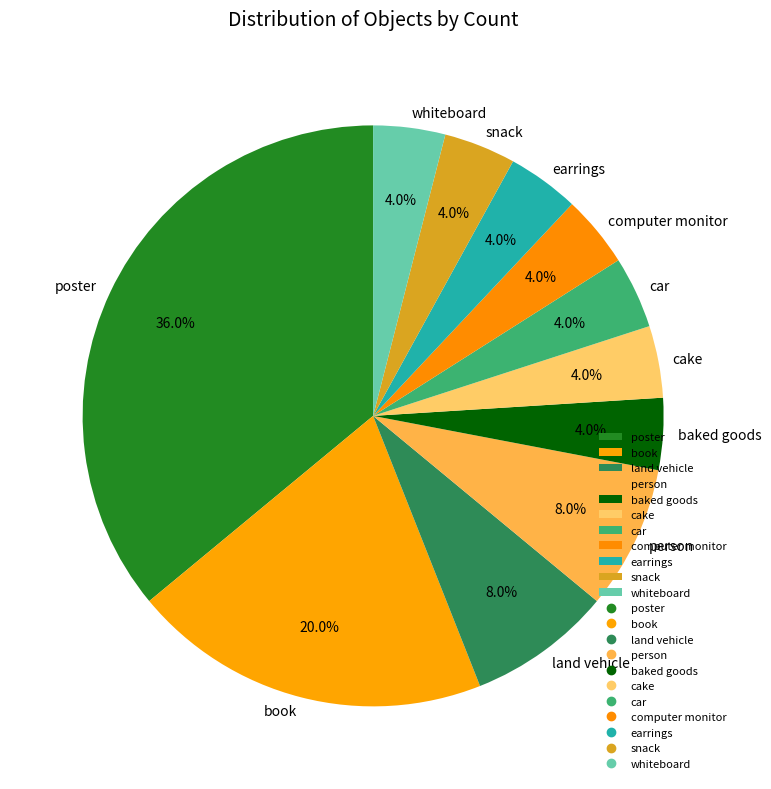

Is there any slice that represents more than half of the pie?

No